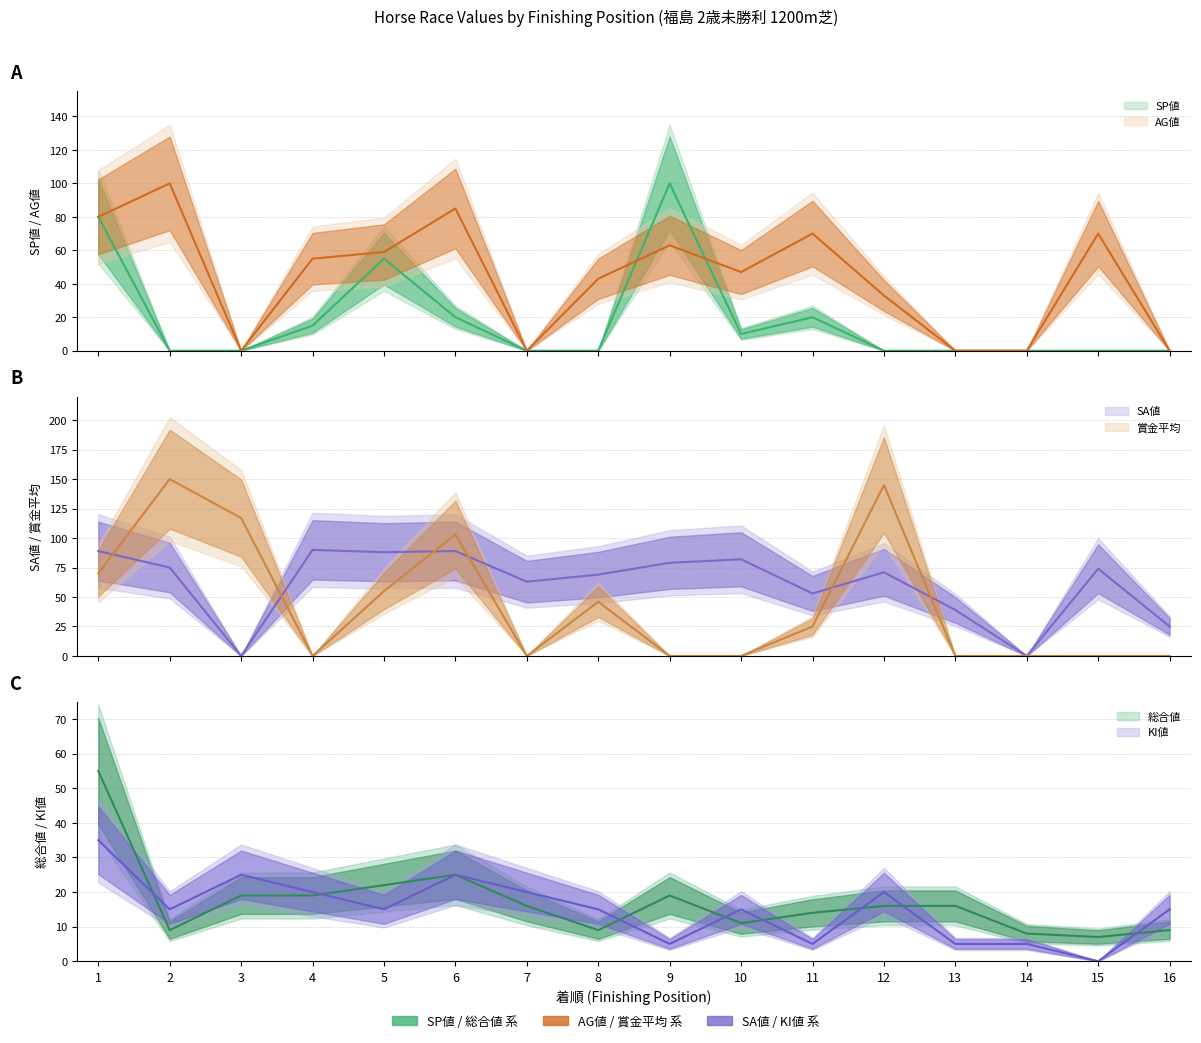

Between which two adjacent categories do AG値 and SP値 first intersect?

8 and 9